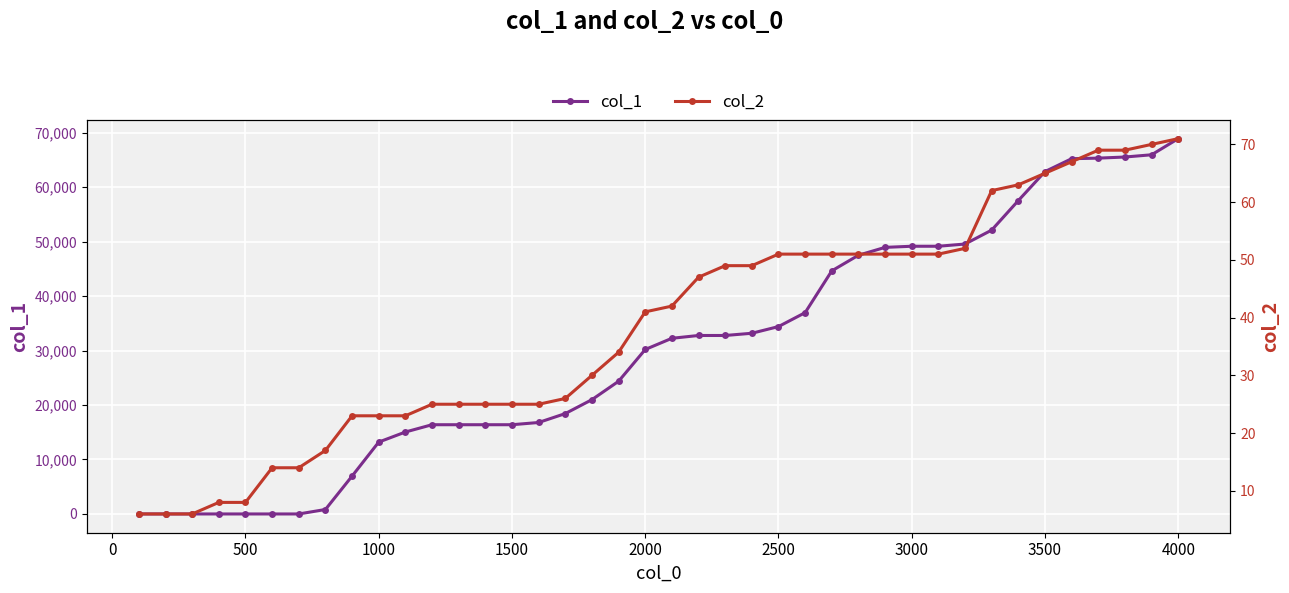

Is it true that col_1 equals 62864 at 3500?

True